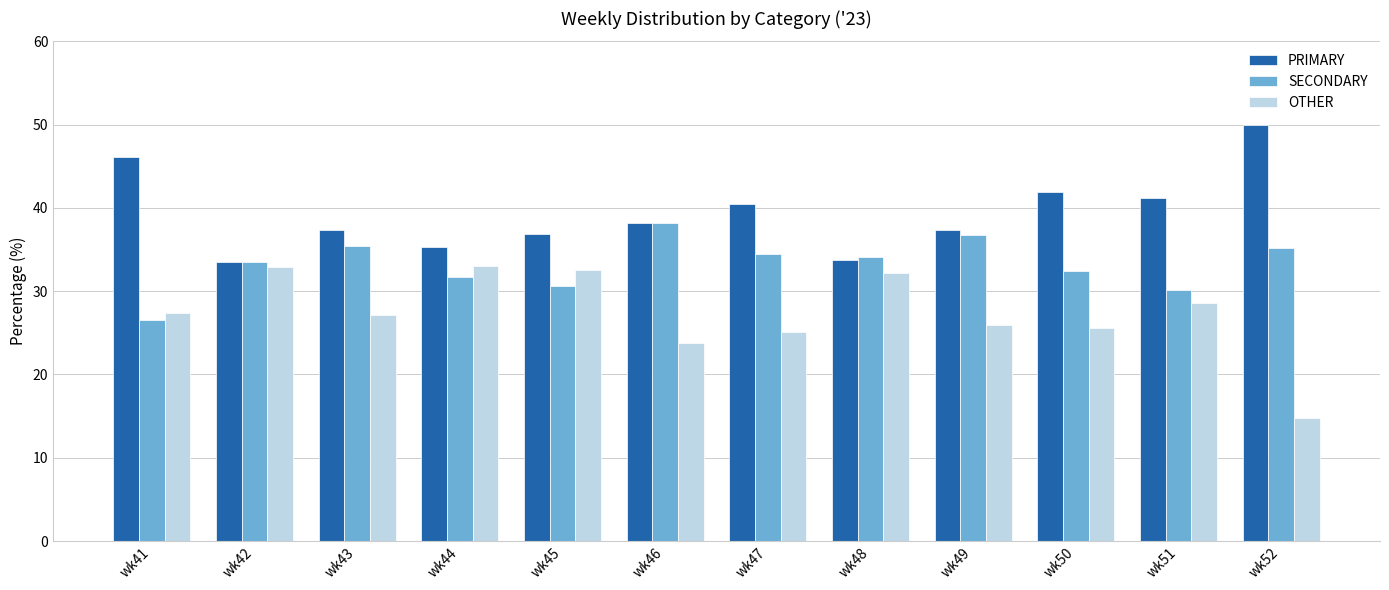

What is the difference between the highest and lowest values at wk46?

14.4